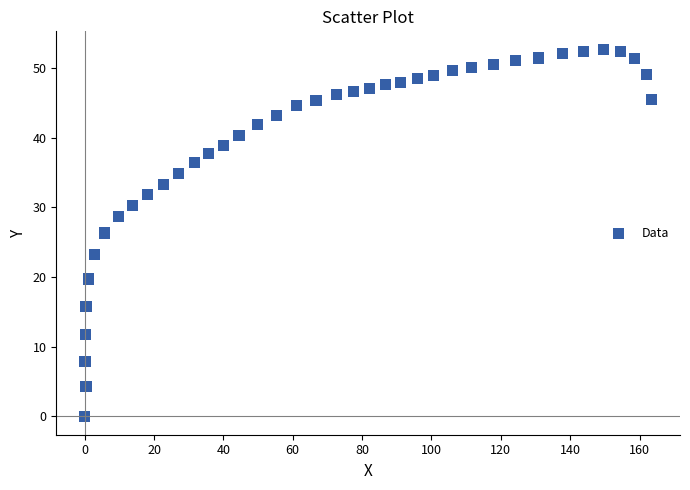

What is the range of Y values (max minus min)?

52.6